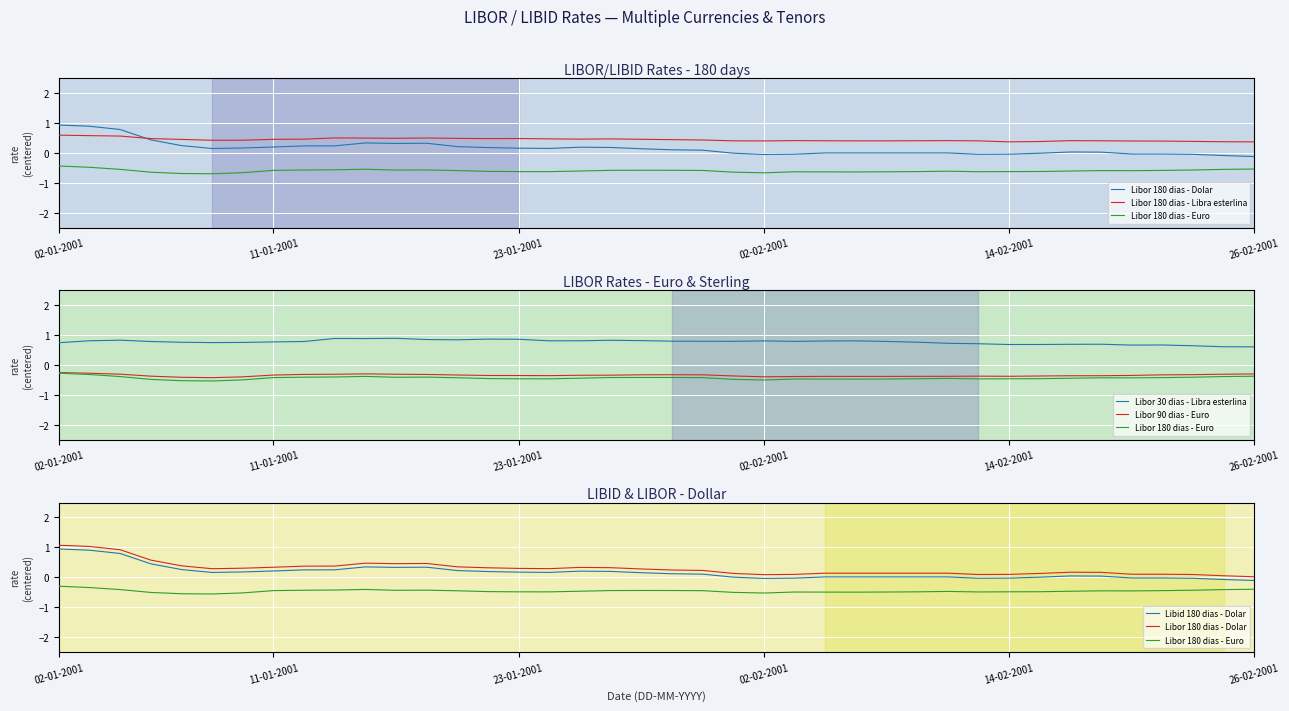

Does the chart display data point markers on the line(s)?

No